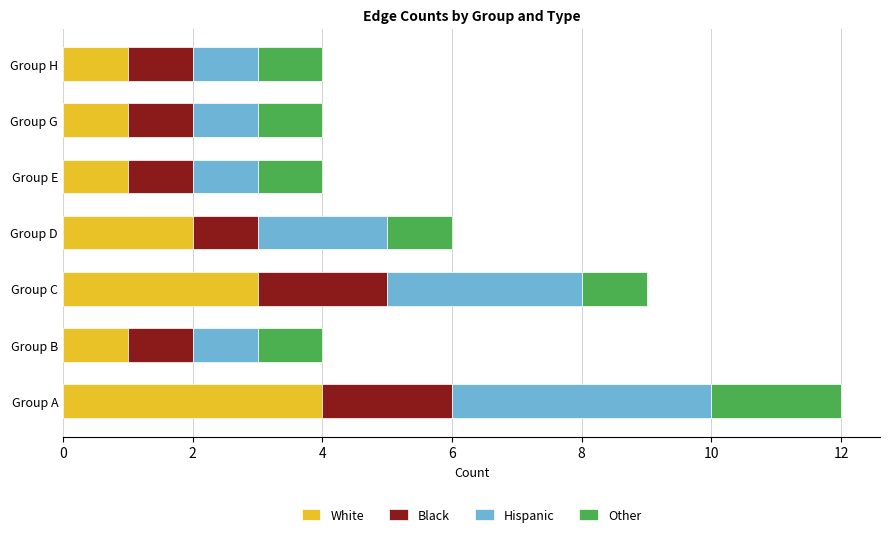

What is the total value across all series at Group H?

4